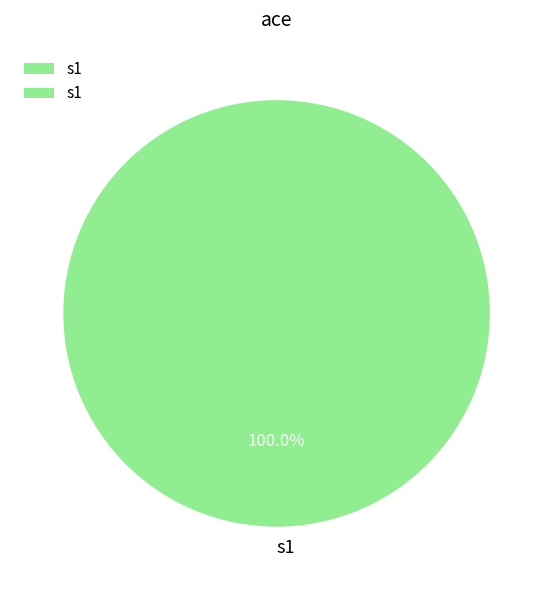

What is the majority slice?

s1